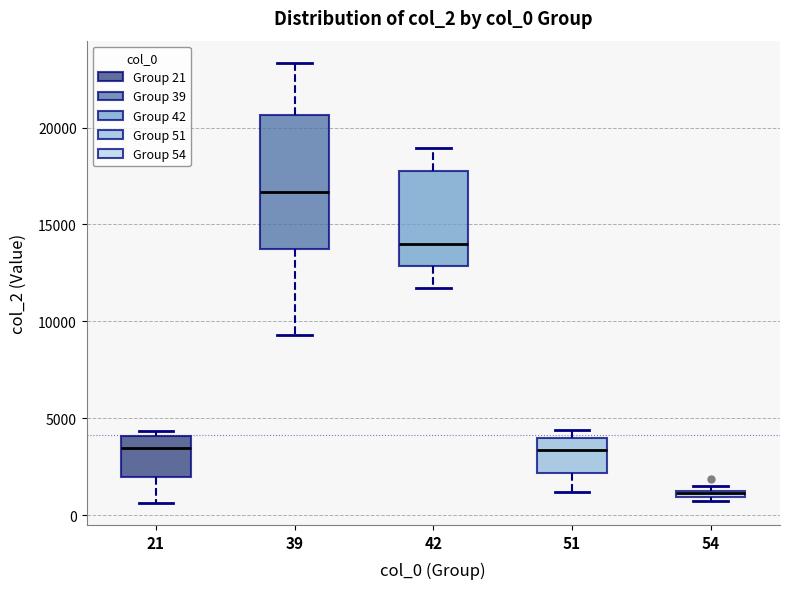

Which box has the highest median line?

39